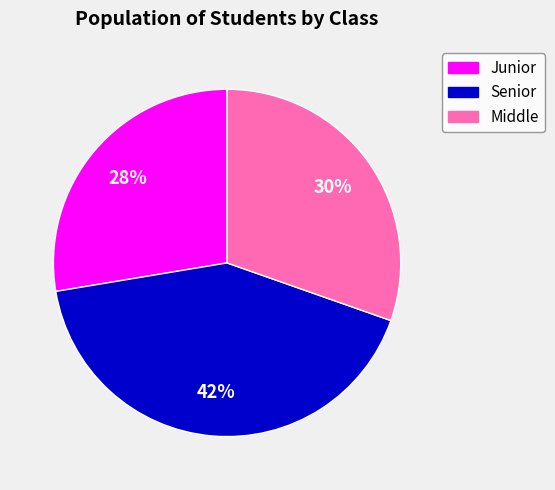

To the nearest percent, what is the average slice percentage?

33%